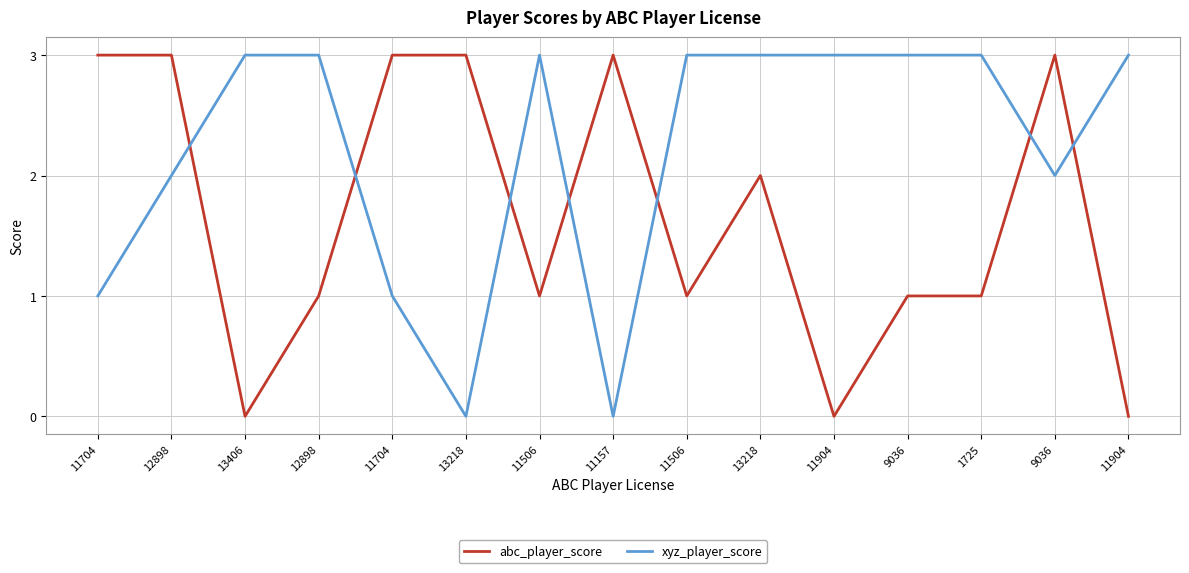

True or false: abc_player_score has more than 0 points higher than both neighbors.

True